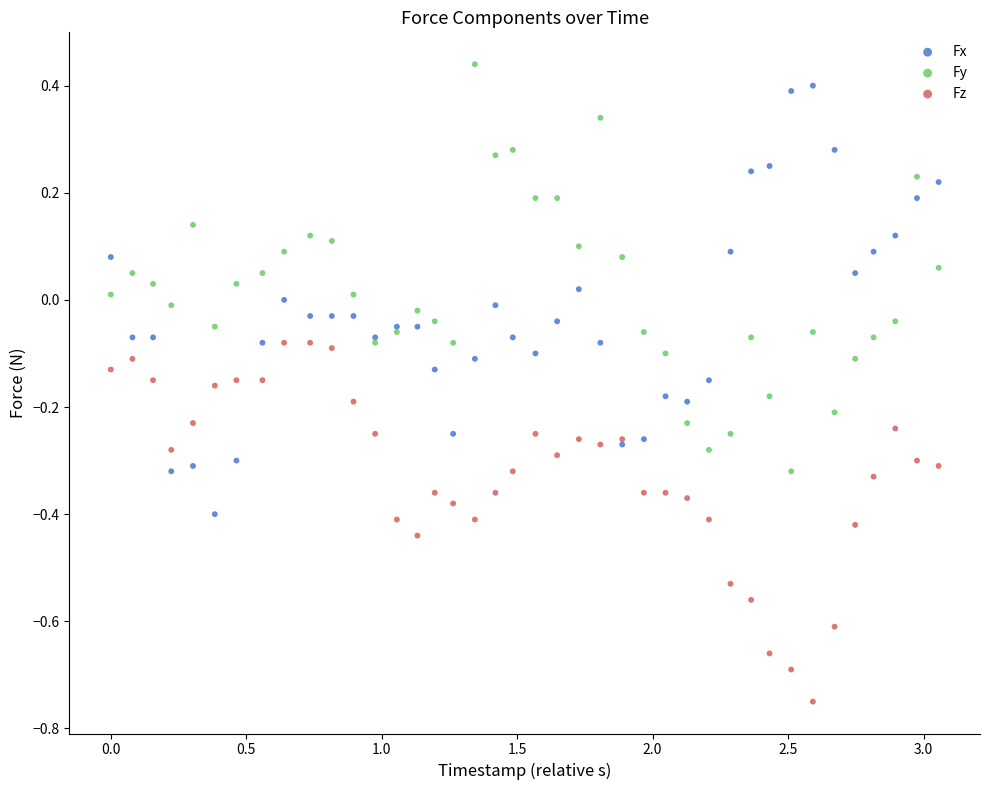

Which series has the widest spread of Y values?

Fx